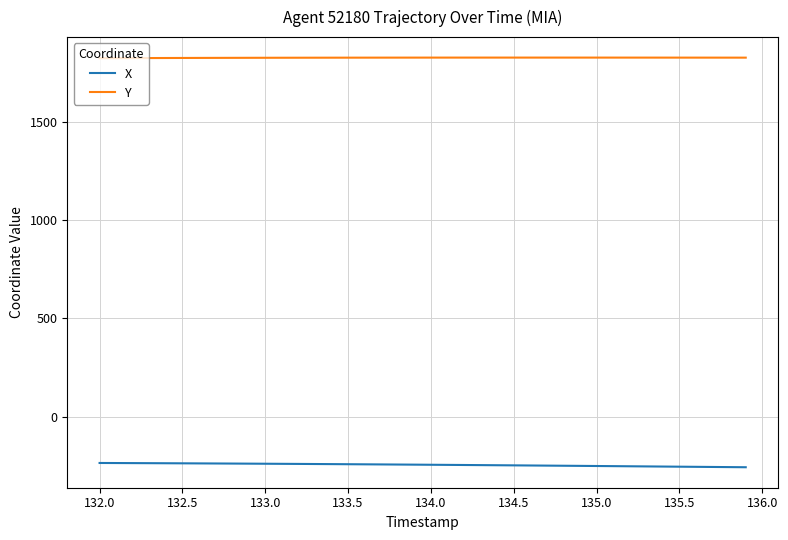

List the series in order of their overall mean, highest first.

Y, X